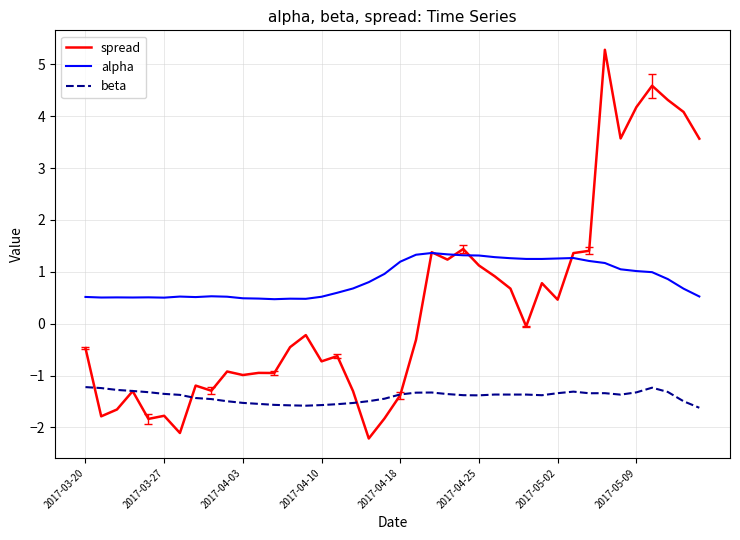

What is the highest value of the spread series?

5.3